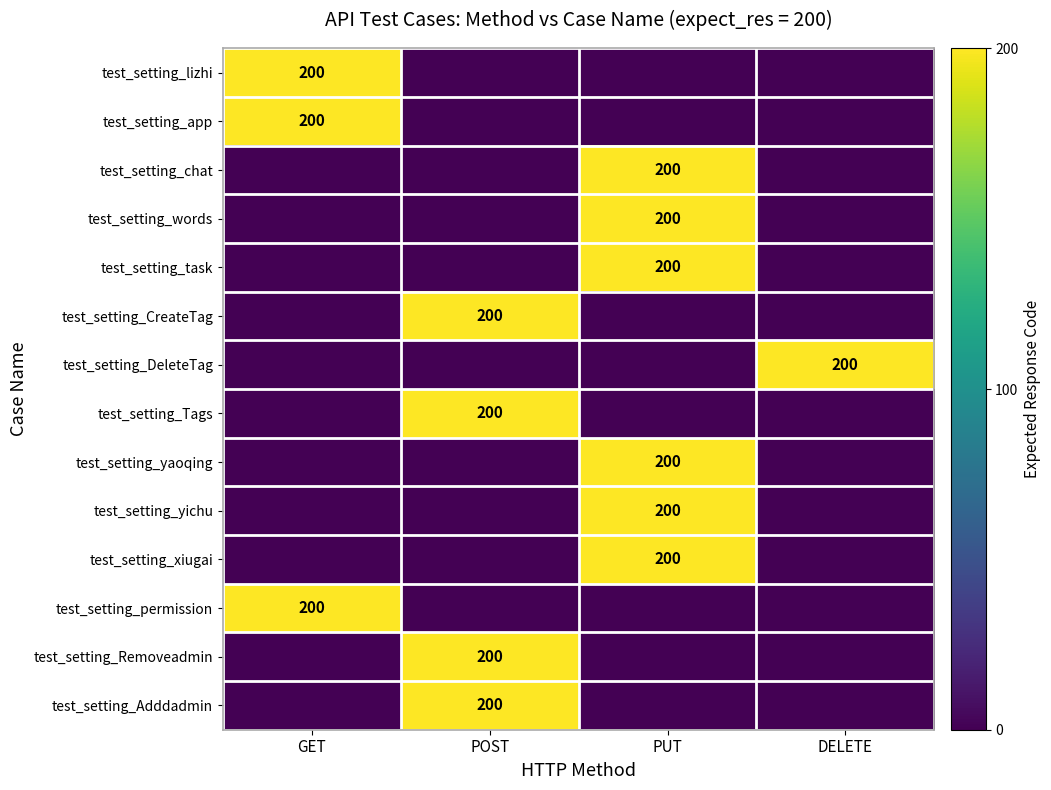

At which category does the chart reach its peak across all series?

GET